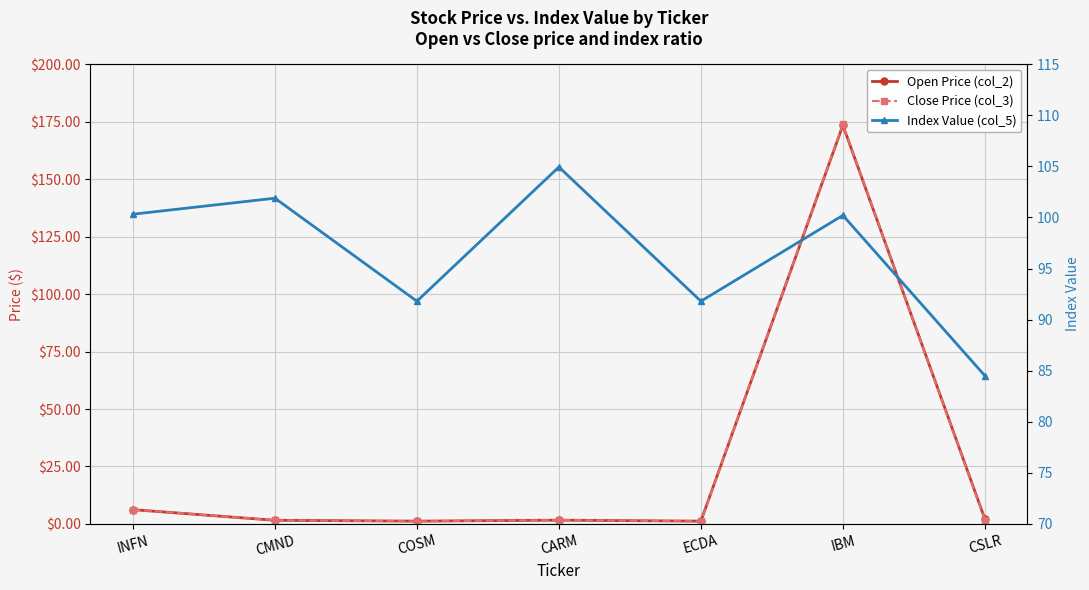

What is the sum of the Open Price (col_2) values at CMND and CSLR?

3.7